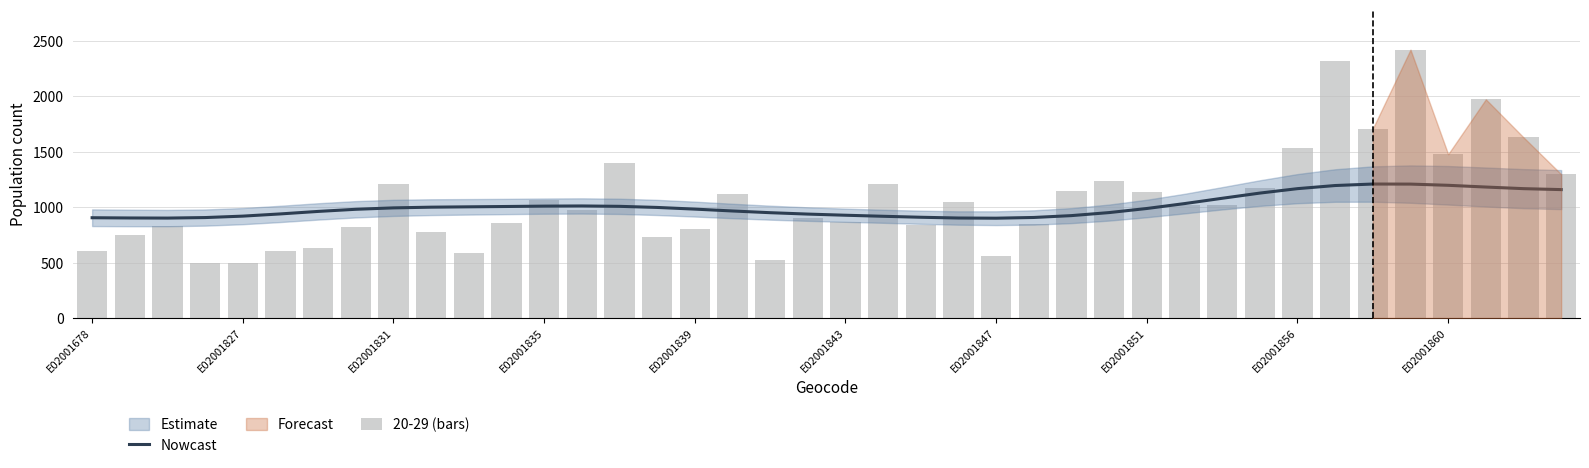

What is the difference between the maximum and minimum values in the Nowcast series?

308.1